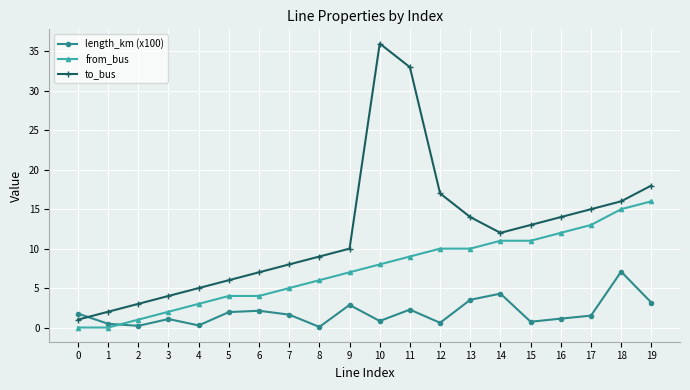

At which category does the chart reach its peak across all series?

10